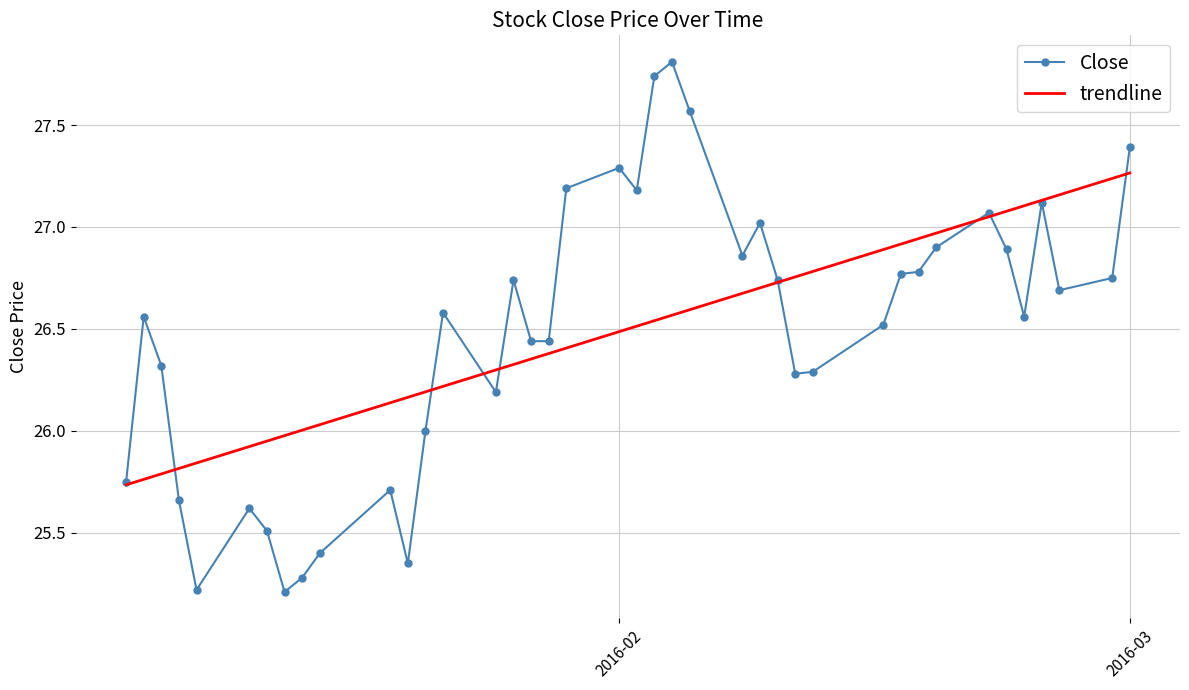

In Close, how many points are higher than both neighbors (excluding endpoints)?

10